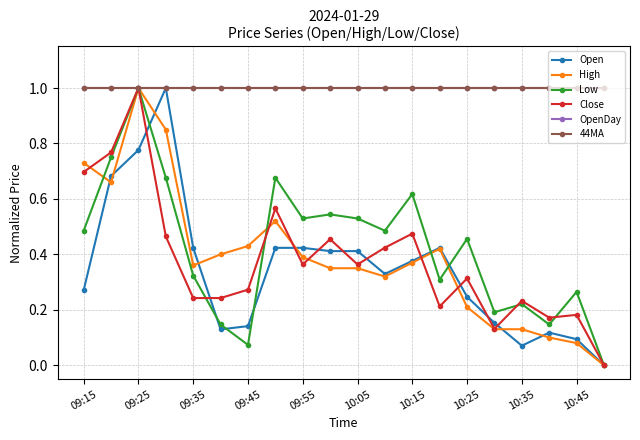

Is this an area chart (filled region under the line)?

No